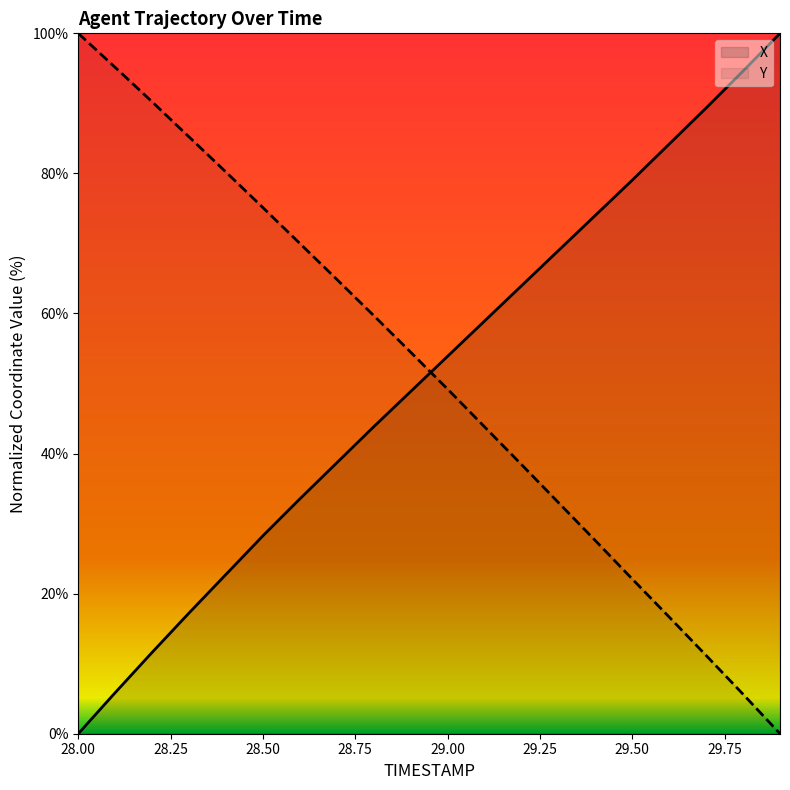

Which category has the highest value across all series?

29.9